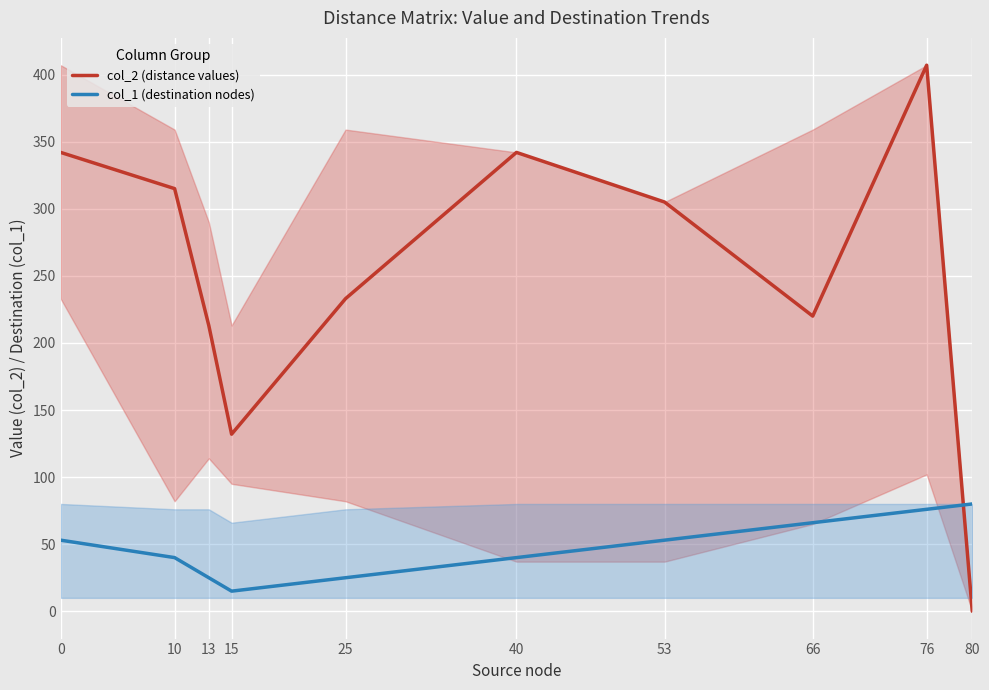

What is the difference between the highest and lowest values at 15?

117